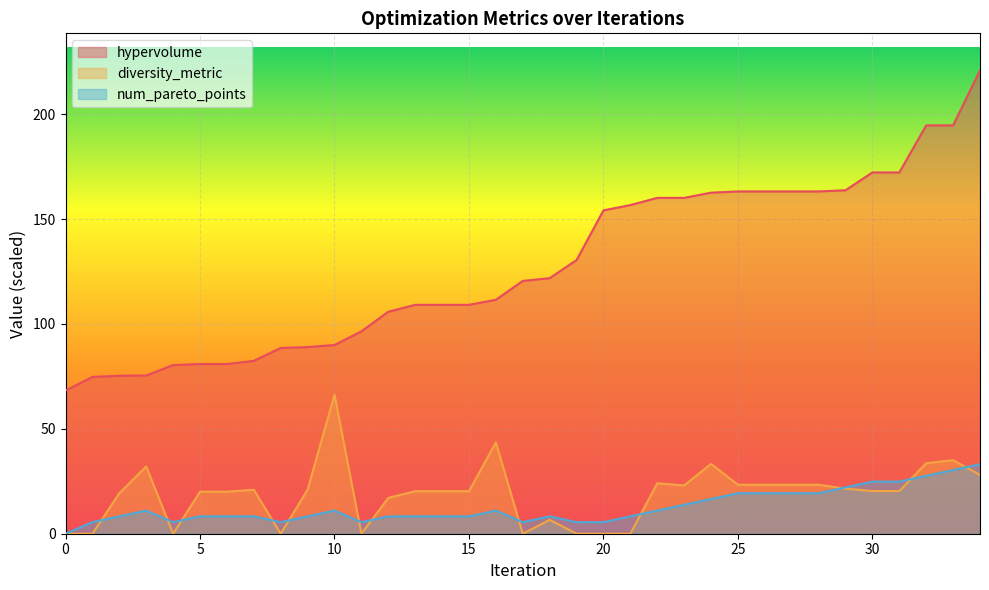

How many values in the diversity_metric series exceed 20?

23